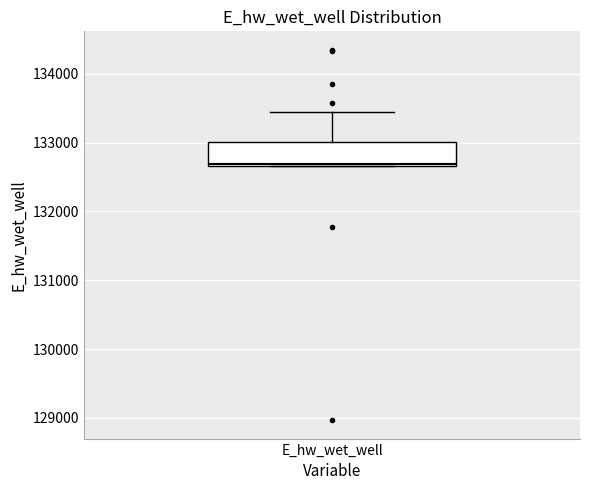

Where is the lower edge of the box for E_hw_wet_well on the y-axis? The values are not printed on the chart, so give them approximately, as read against the axis.

132700